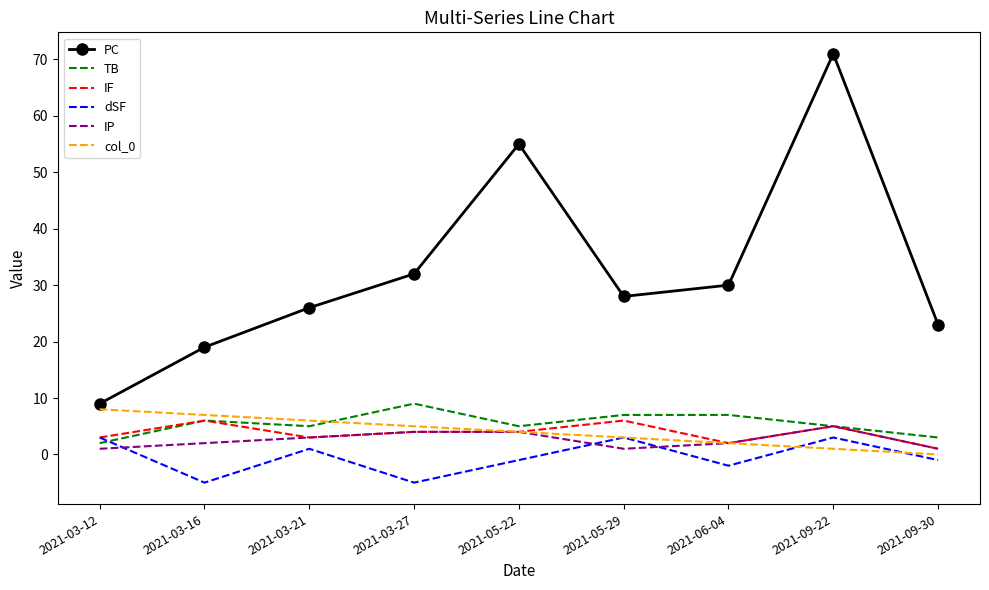

What is the difference between the TB values at 2021-03-21 and 2021-05-29?

2